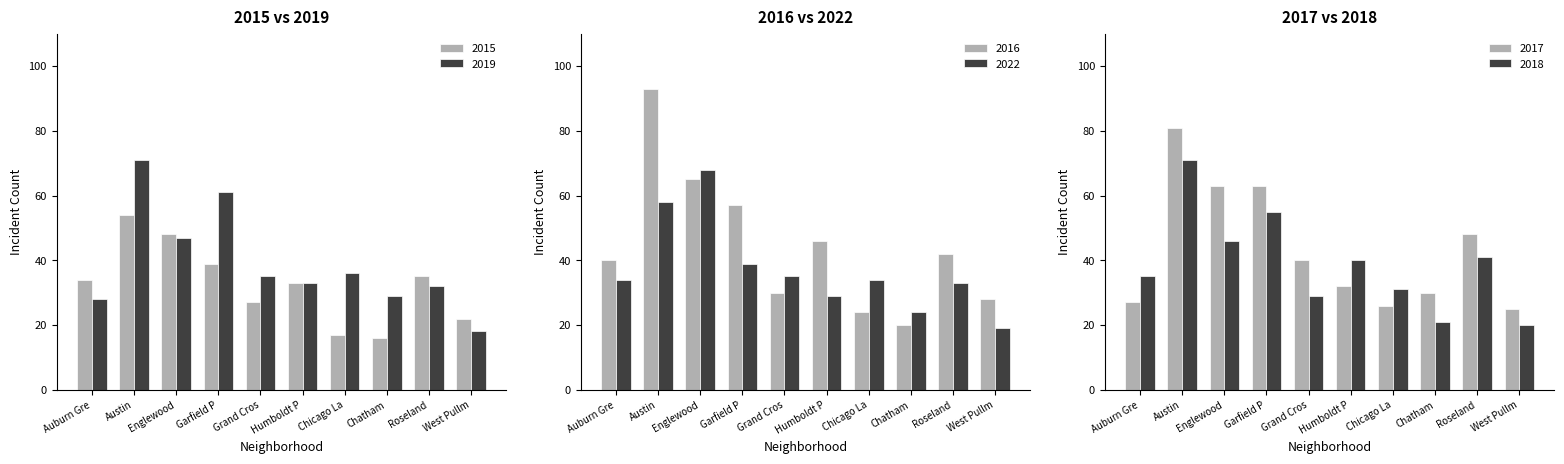

The value of 2019 at Chicago La is 36. True or false?

True